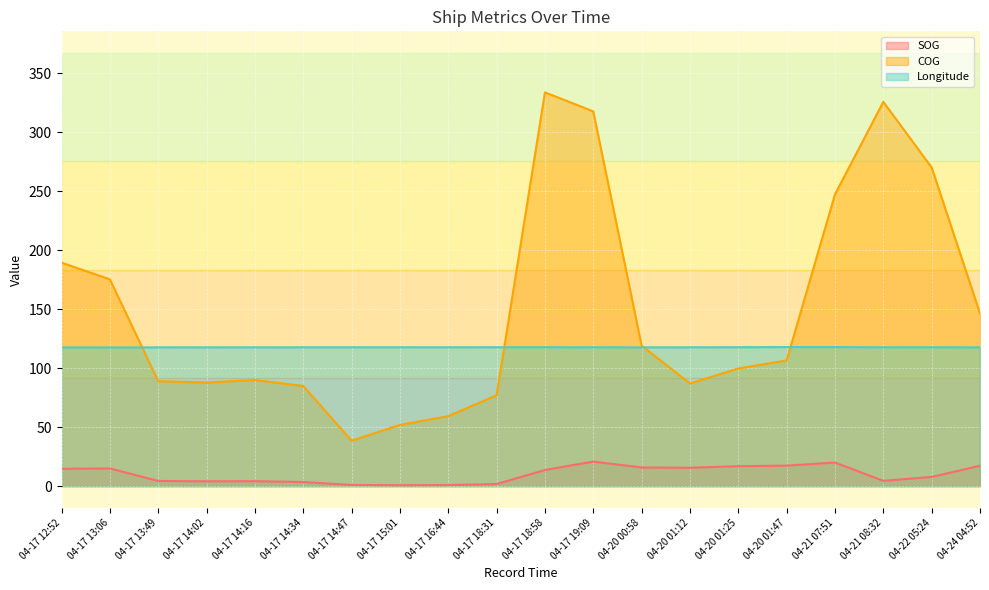

Which category has the highest value across all series?

04-17 18:58